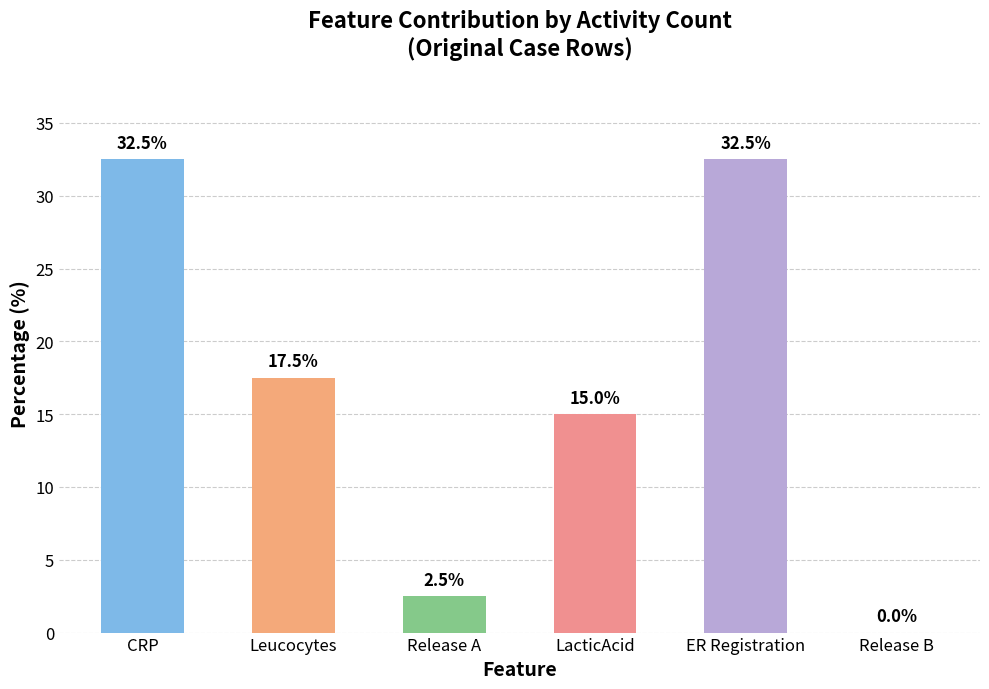

At which label is the value closest to 16?

LacticAcid